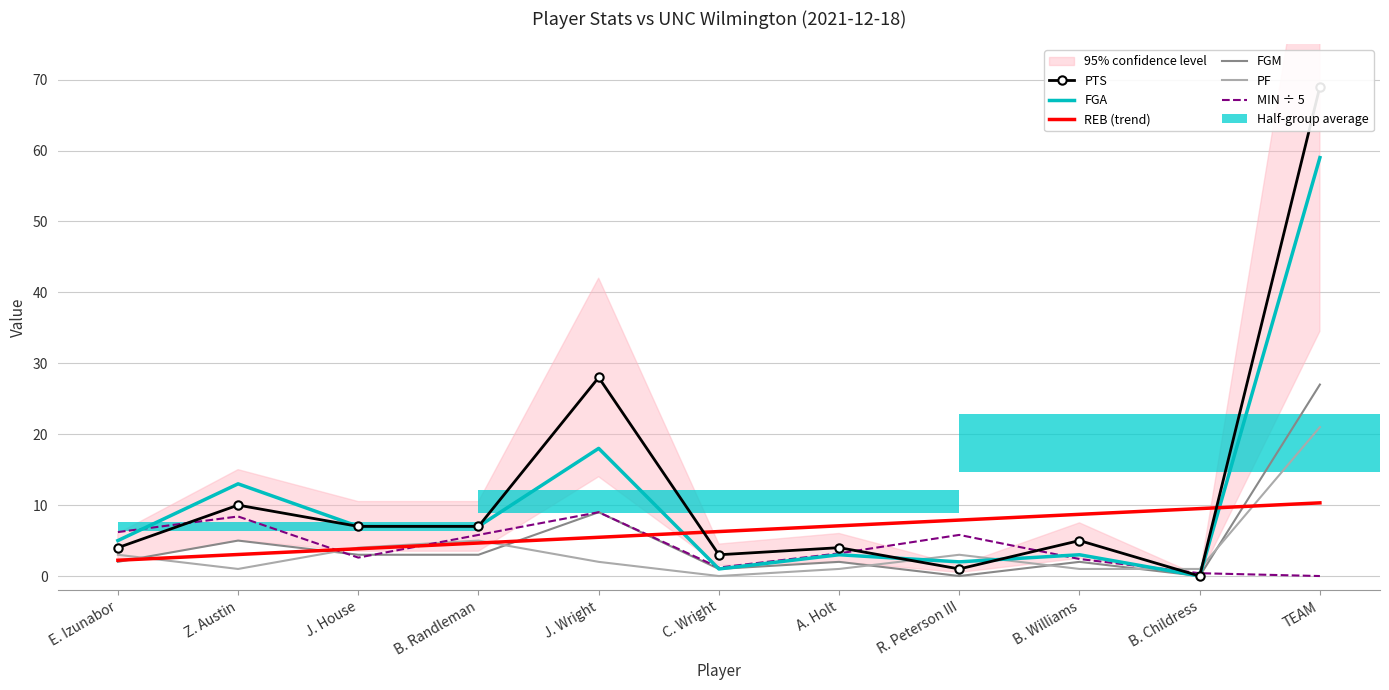

Reading left to right, transcribe all the data shown in this chart.

PTS: 4.0	10.0	7.0	7.0	28.0	3.0	4.0	1.0	5.0	0.0	69.0
FGA: 5.0	13.0	7.0	7.0	18.0	1.0	3.0	2.0	3.0	0.0	59.0
REB (trend): 2.2	3.0	3.8	4.7	5.5	6.3	7.1	7.9	8.7	9.5	10.3
FGM: 2.0	5.0	3.0	3.0	9.0	1.0	2.0	0.0	2.0	0.0	27.0
PF: 3.0	1.0	4.0	5.0	2.0	0.0	1.0	3.0	1.0	1.0	21.0
MIN ÷ 5: 6.2	8.4	2.6	5.8	9.0	1.2	3.2	5.8	2.4	0.4	0.0